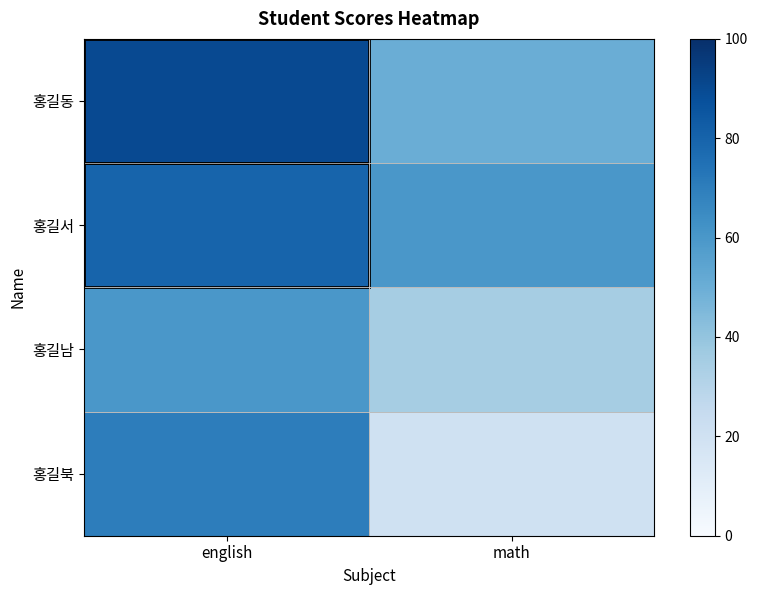

At math, list the series in order from smallest to largest.

홍길북, 홍길남, 홍길동, 홍길서